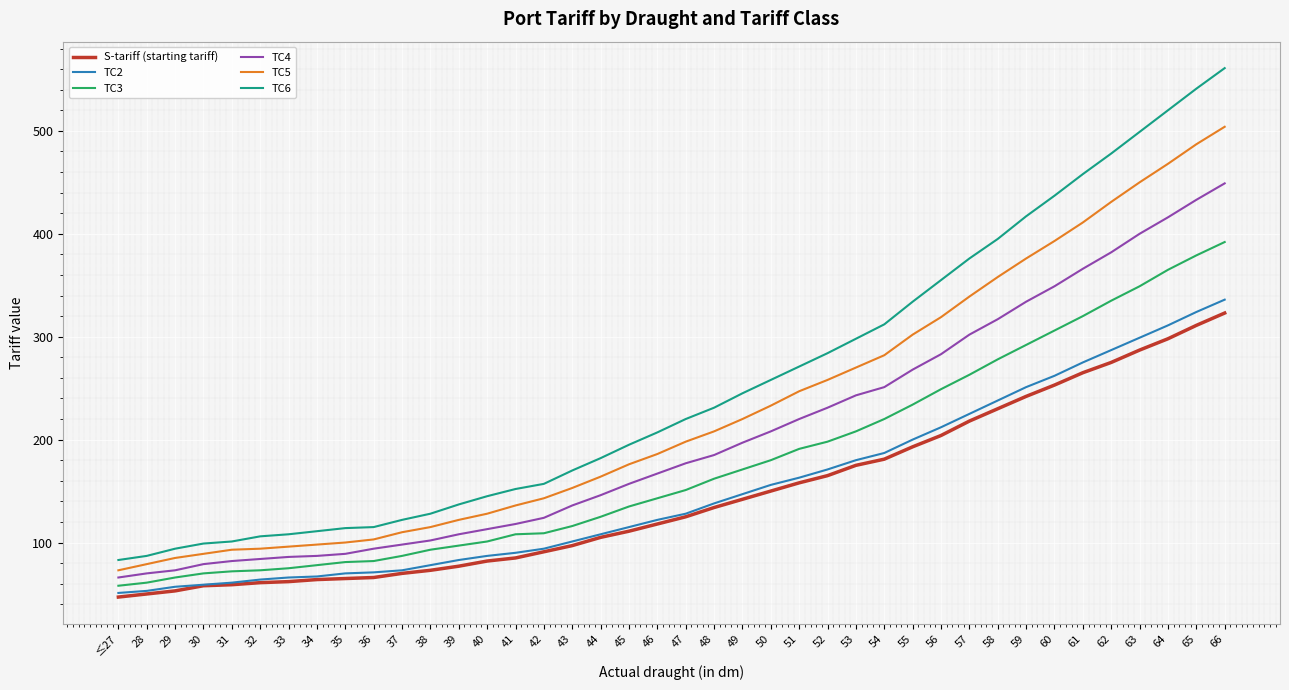

Is it true that TC3 equals 169 at 39?

False